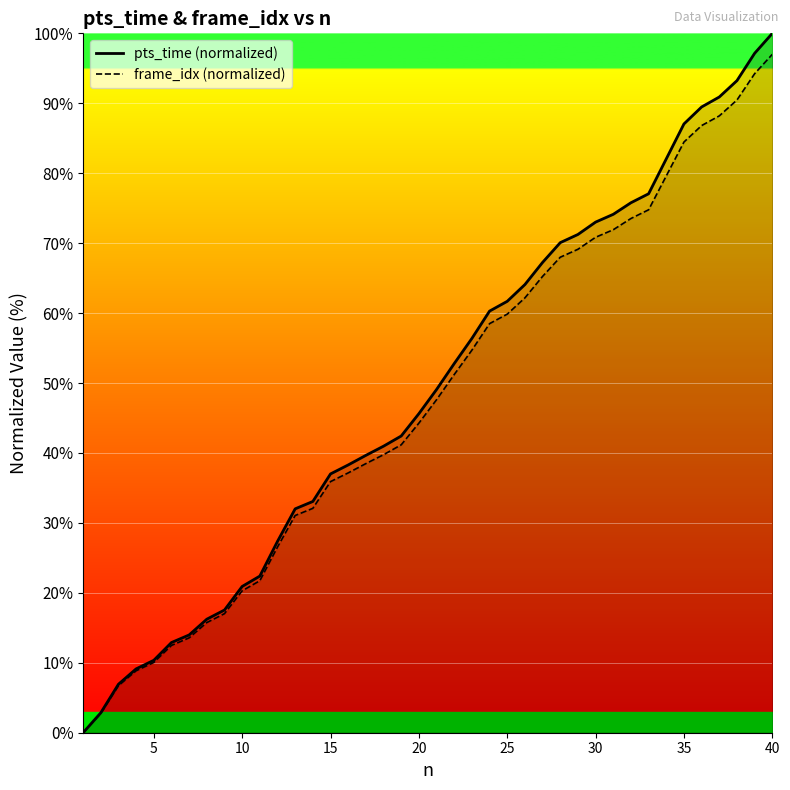

What is the maximum value shown in the chart?

100.0